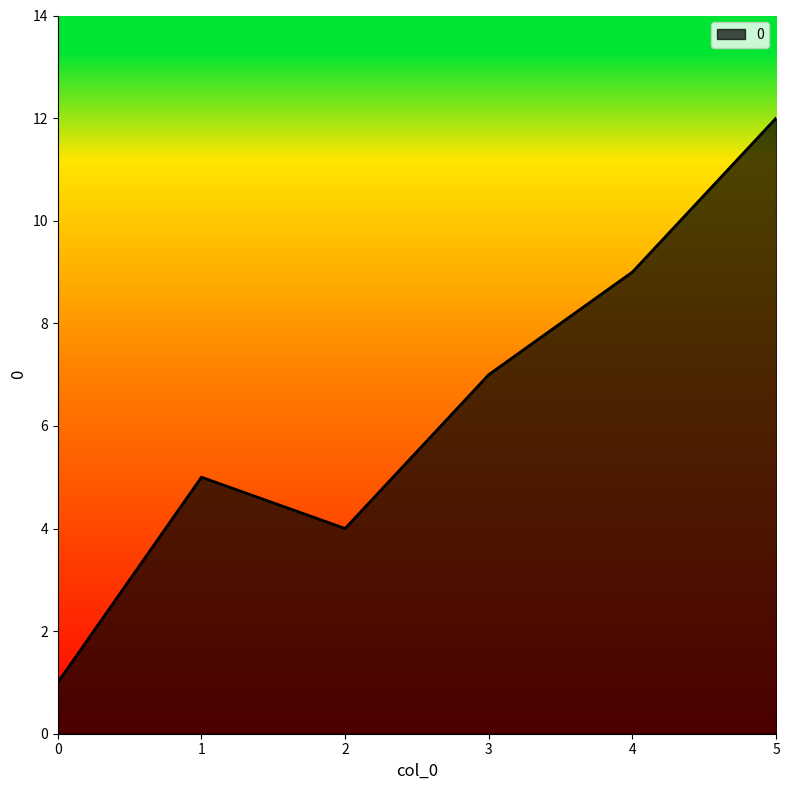

Between 2 and 0, which is larger?

2